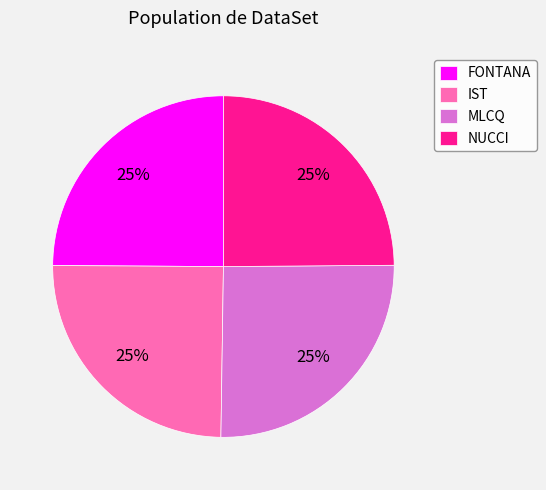

To the nearest percent, what is the combined percentage of IST and NUCCI?

50%